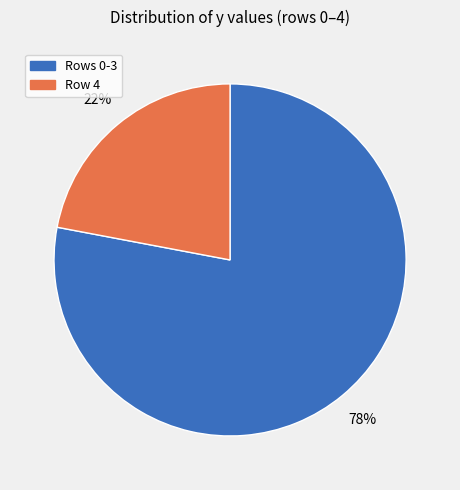

Is there any slice that represents more than half of the pie?

Yes